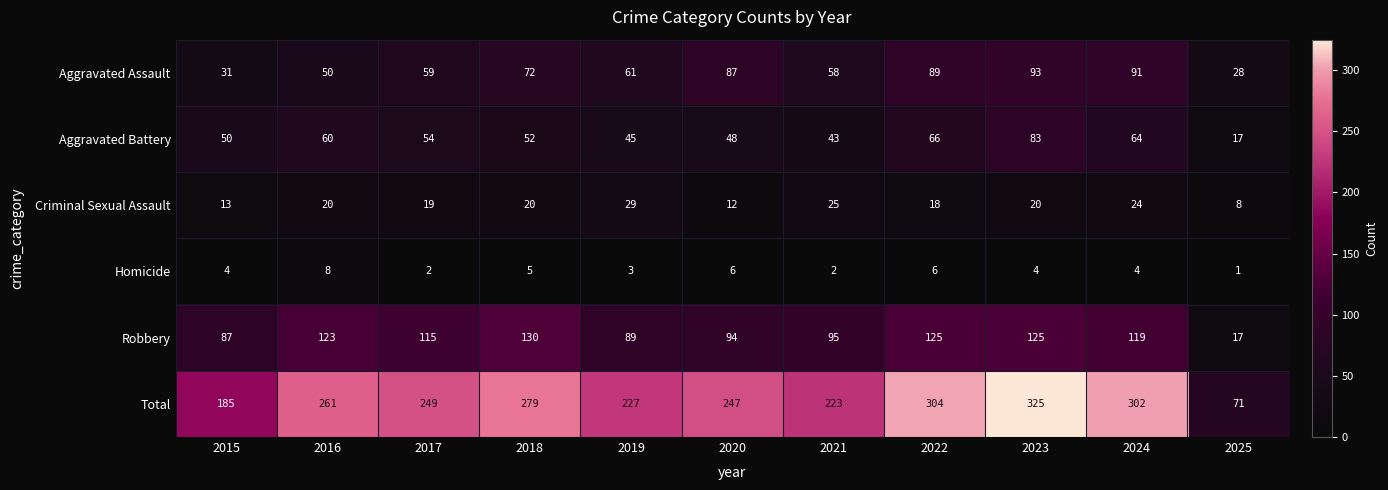

Which series has the largest total across all categories?

Total